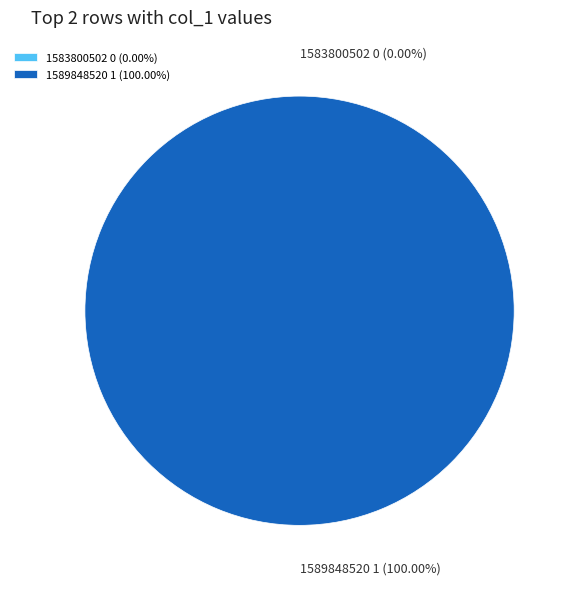

To the nearest percent, what is the average slice percentage?

50%